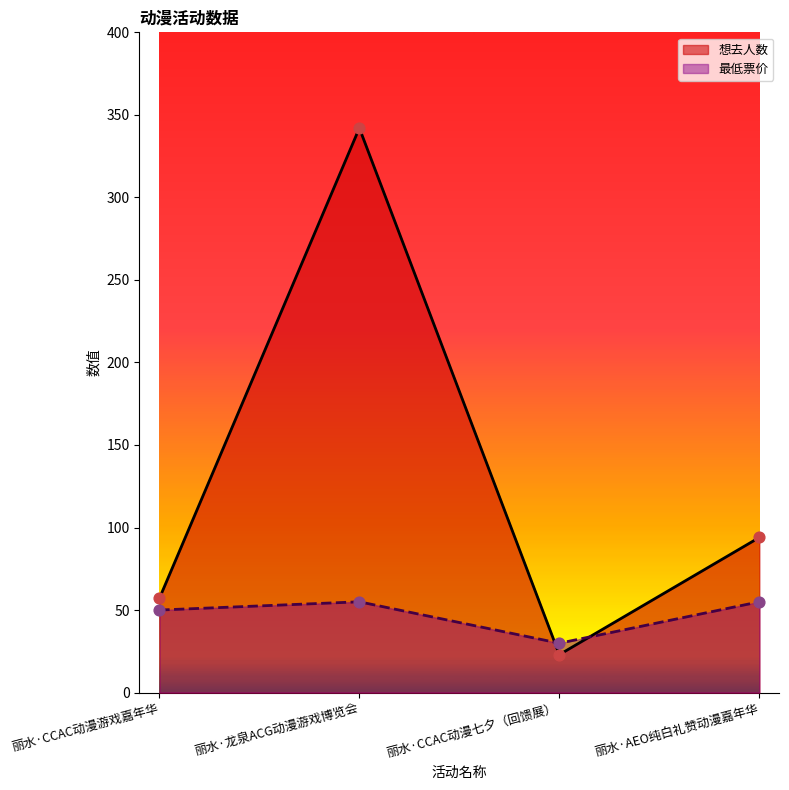

Which series reaches the minimum Y coordinate?

想去人数